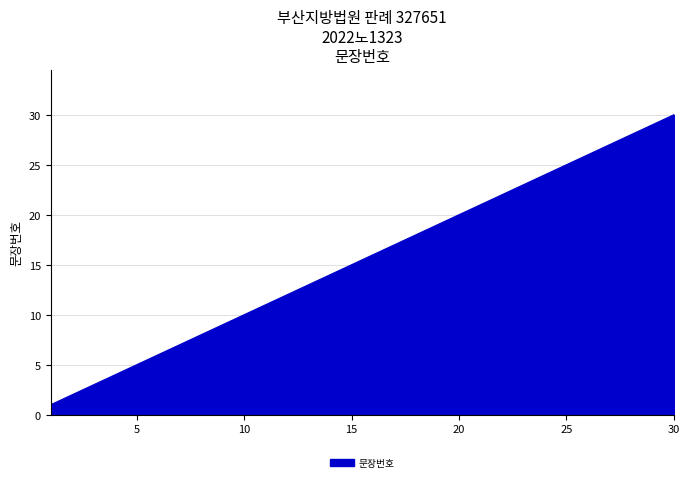

How many series are shown in this chart?

1